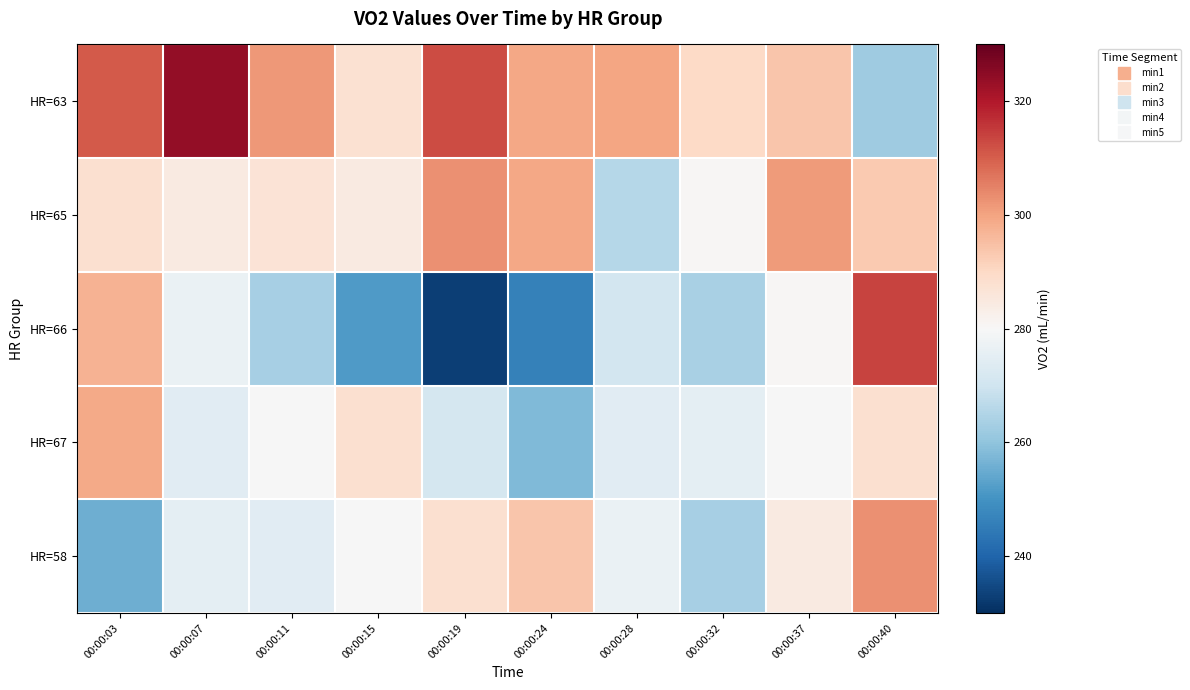

Between 00:00:24 and 00:00:32, which is larger?

00:00:24